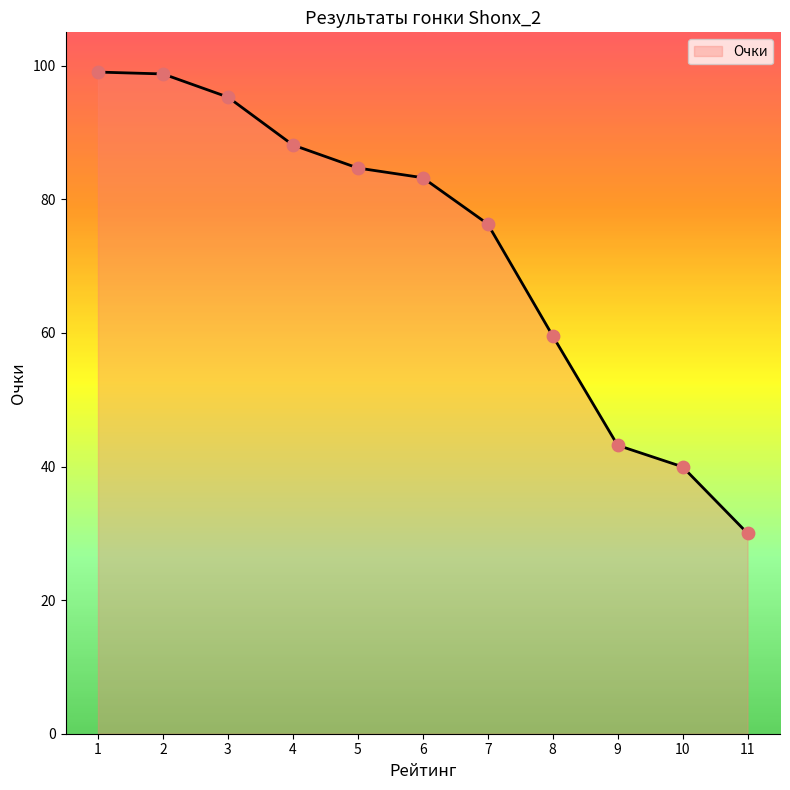

Between 9 and 8, which is larger?

8